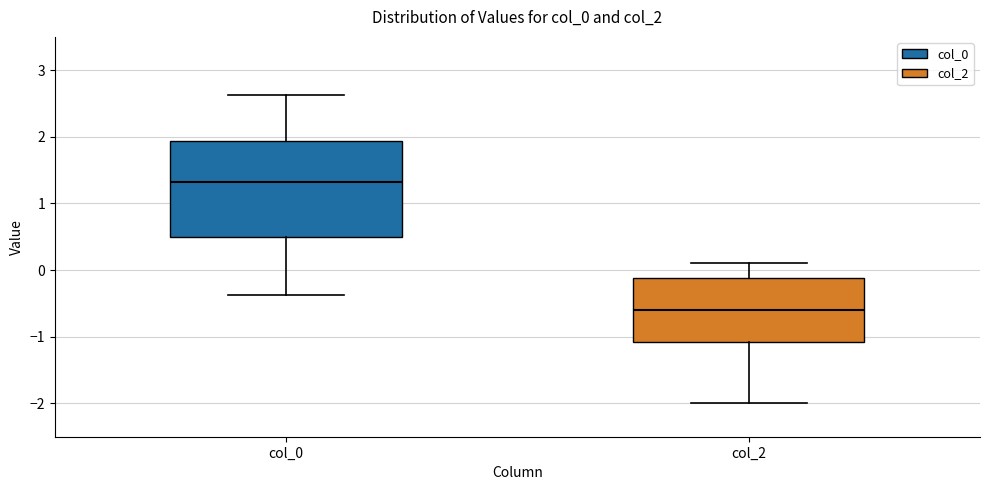

Comparing the boxes themselves (not the whiskers), which one is the tallest?

col_0